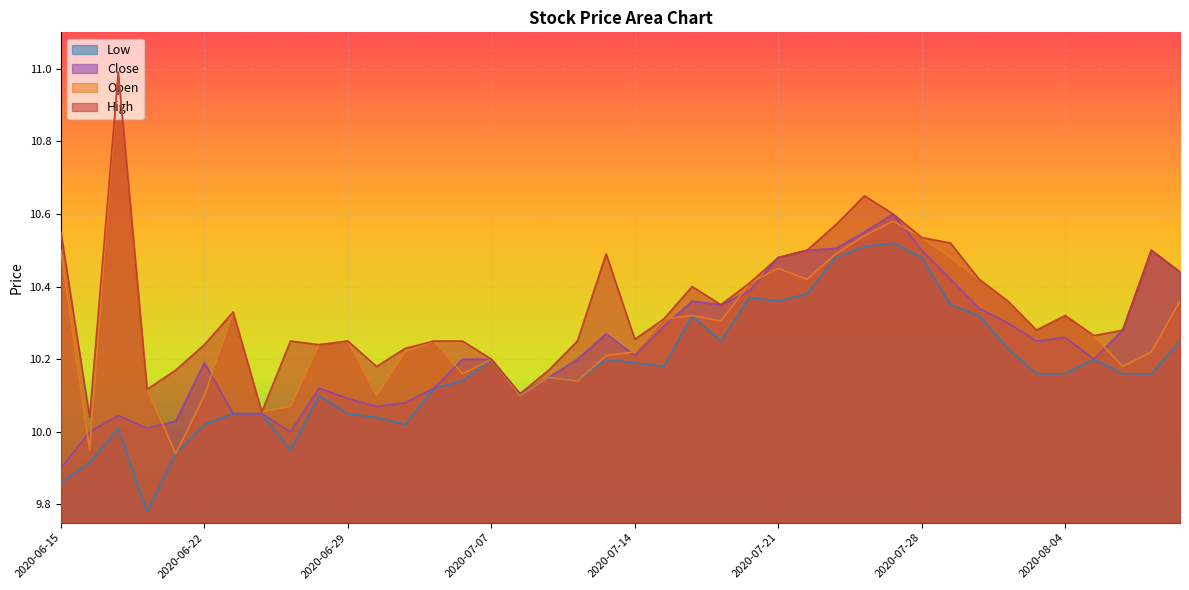

What is the total value across all series at 2020-06-17?

42.0